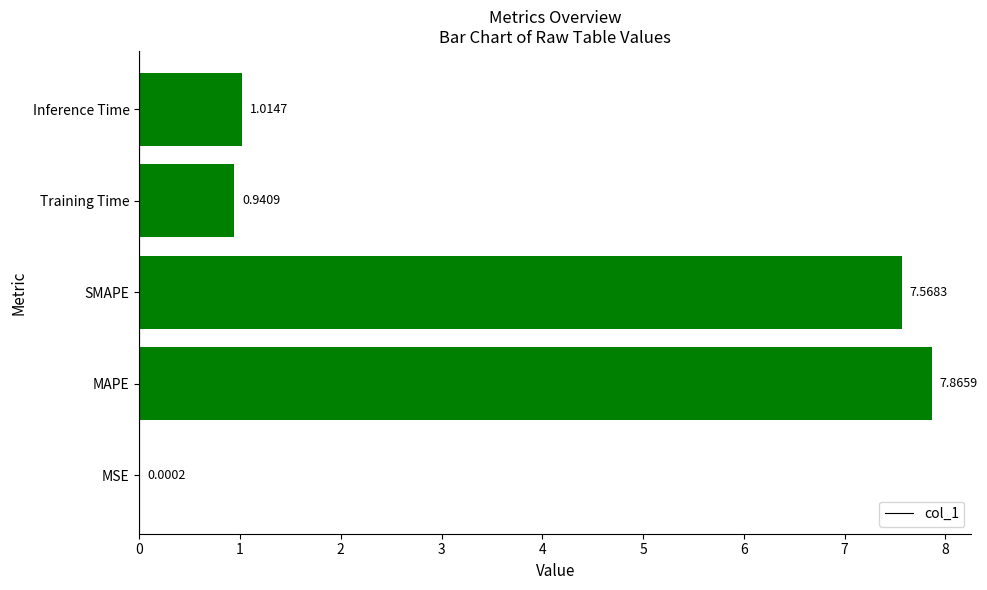

At which label is the value closest to 3?

Inference Time